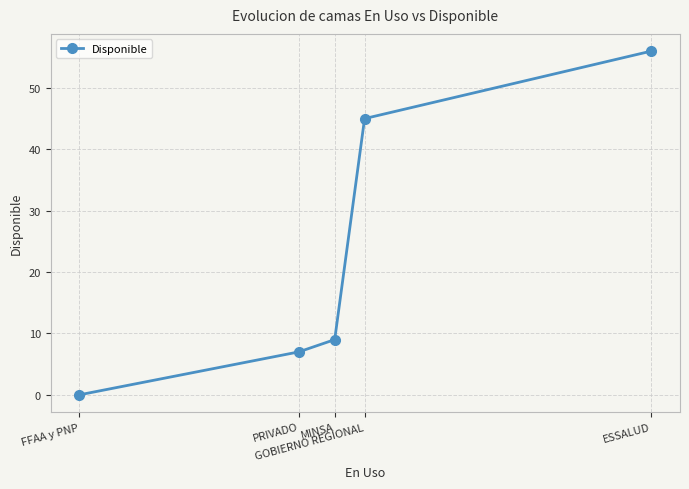

What is the average value?

23